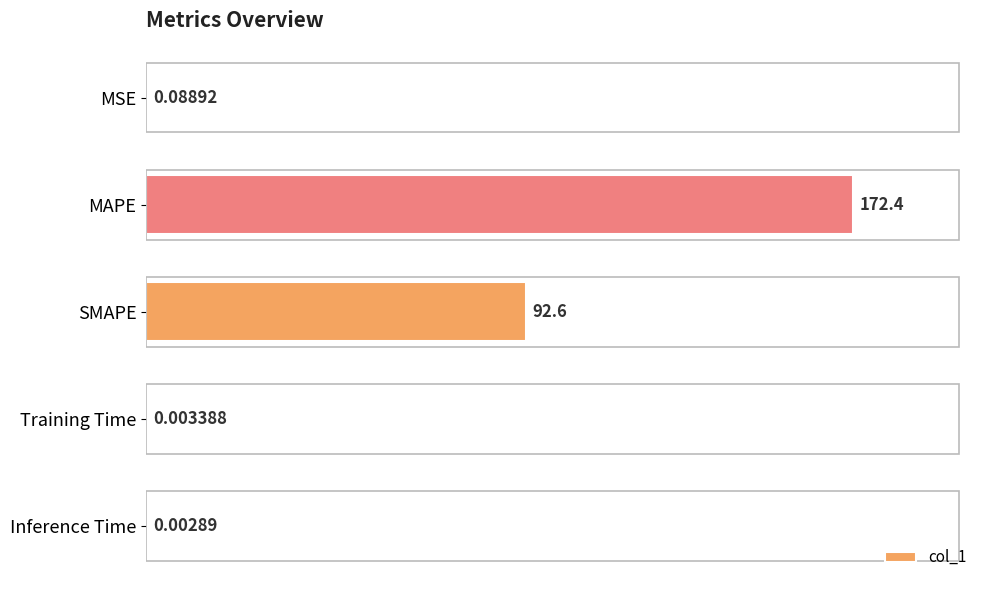

Which category has the highest value across all series?

MAPE